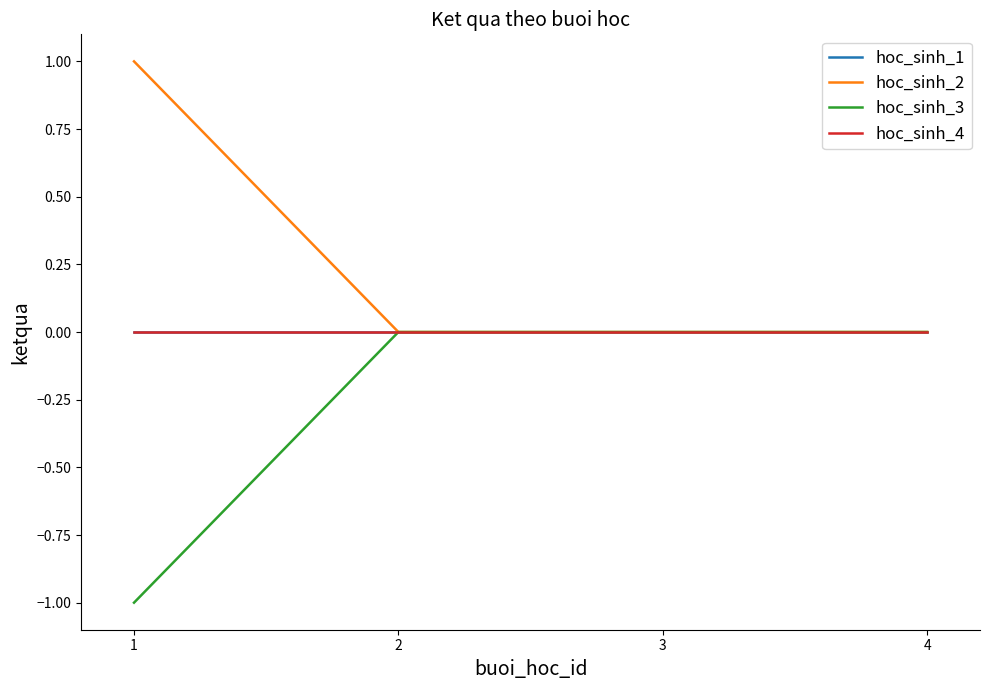

Rank the categories by hoc_sinh_2 value from highest to lowest.

1, 2, 3, 4